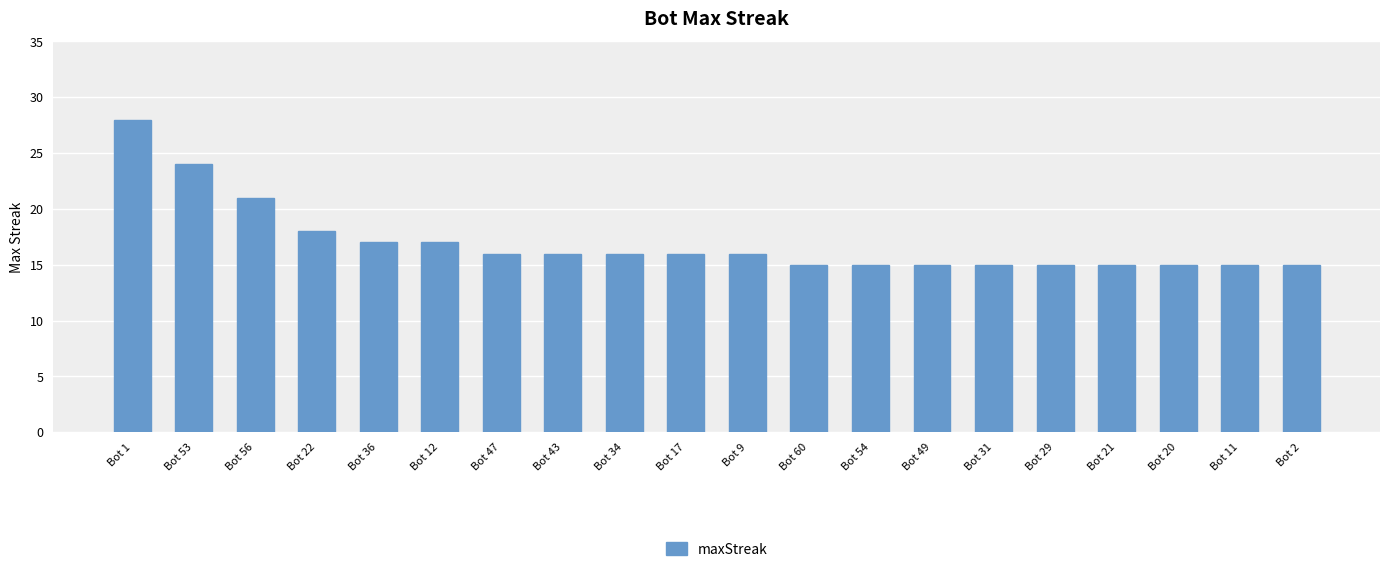

Reading right to left, what are all the values shown in this chart?

Bot 2=15	Bot 11=15	Bot 20=15	Bot 21=15	Bot 29=15	Bot 31=15	Bot 49=15	Bot 54=15	Bot 60=15	Bot 9=16	Bot 17=16	Bot 34=16	Bot 43=16	Bot 47=16	Bot 12=17	Bot 36=17	Bot 22=18	Bot 56=21	Bot 53=24	Bot 1=28